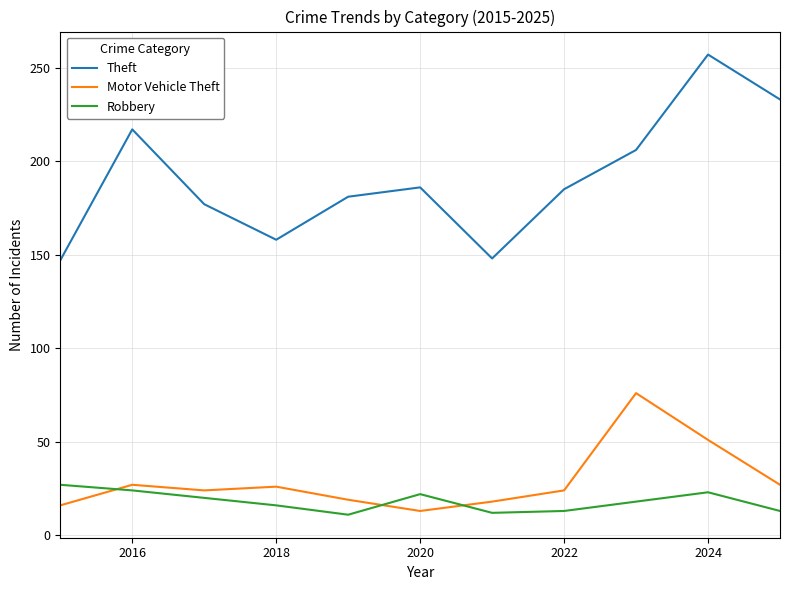

Does the chart have visible grid lines?

Yes